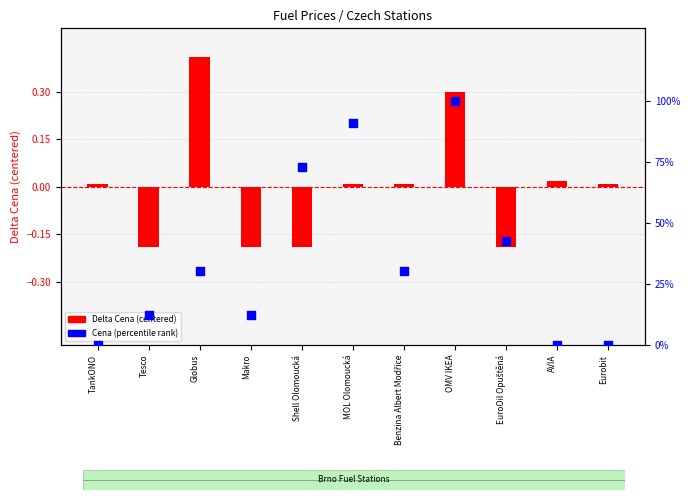

What is the total value across all series at EuroOil Opuštěná?

42.4